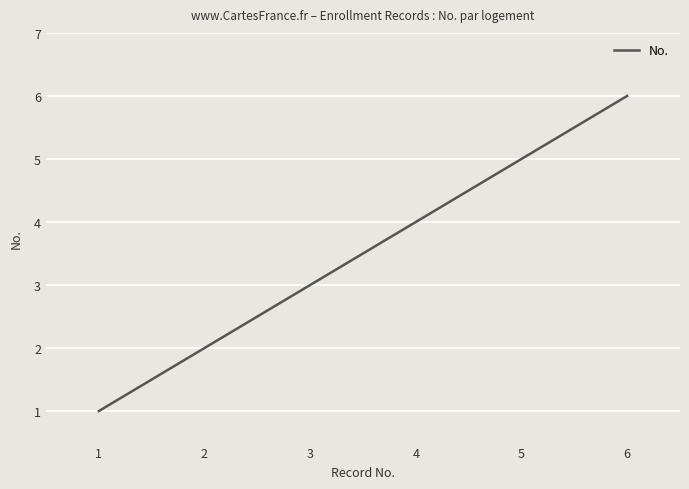

Reading right to left, extract all data points from this chart.

6	5	4	3	2	1